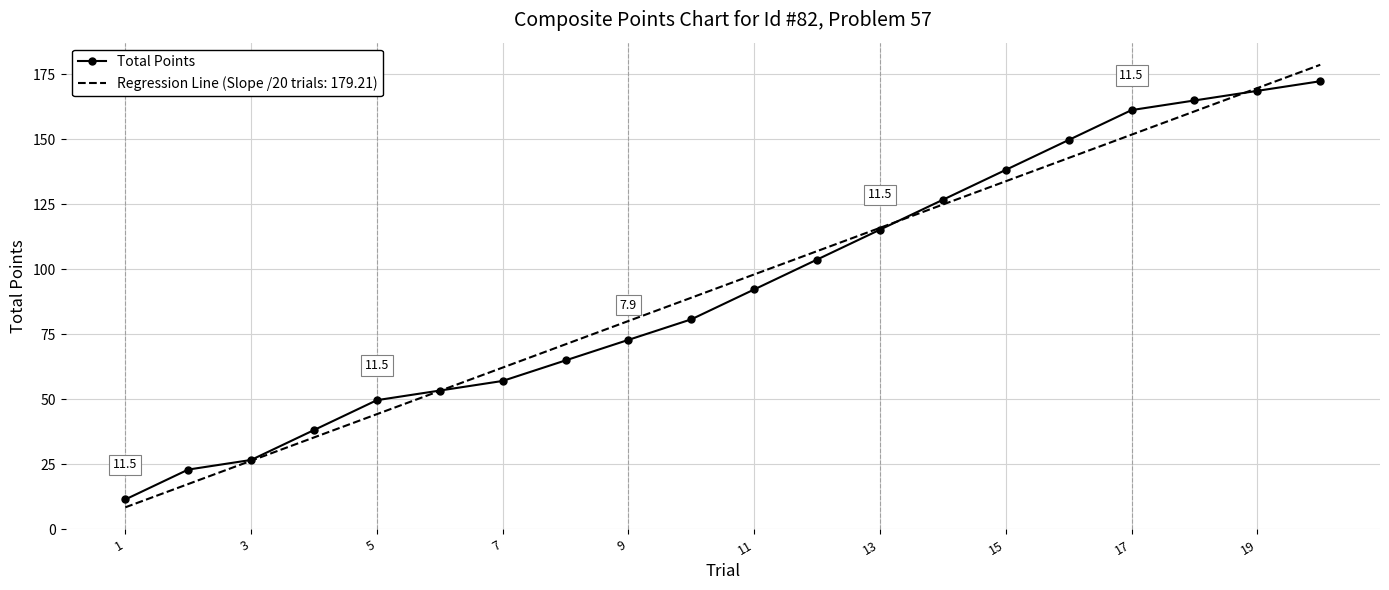

What is the minimum value shown in the chart?

8.5